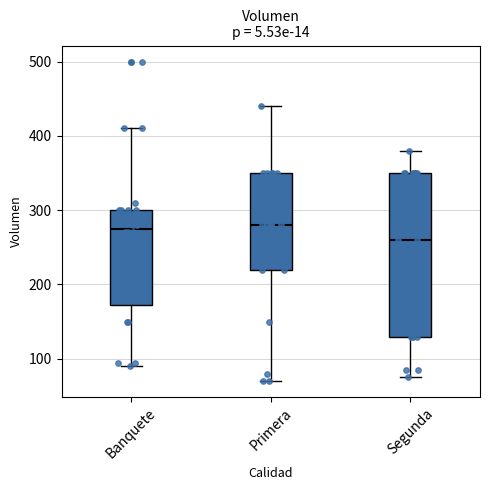

Where is the lower edge of the box for Banquete on the y-axis? The values are not printed on the chart, so give them approximately, as read against the axis.

170